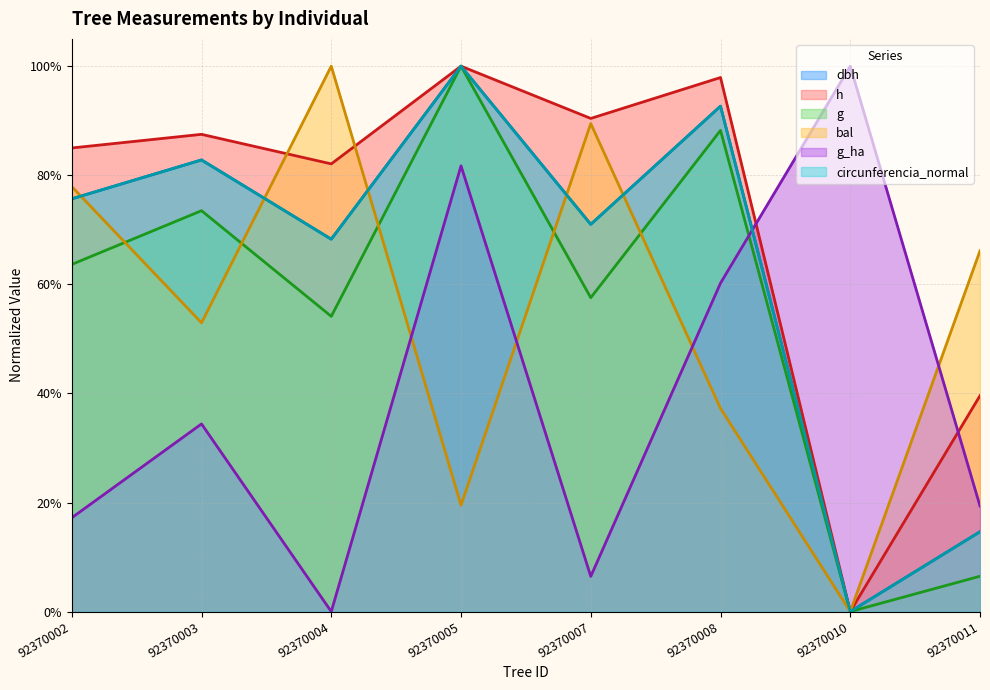

True or false: h has a value of 0.8 at 92370002.

True